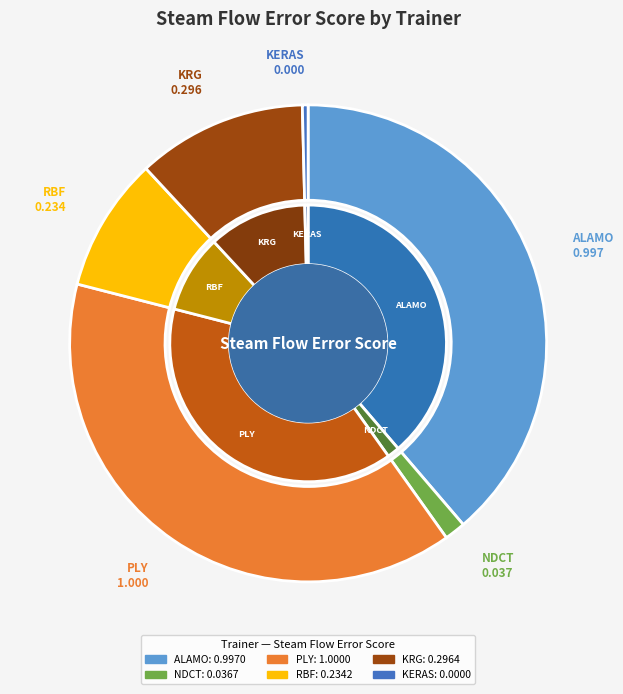

What is the smallest slice in the pie chart?

KERAS